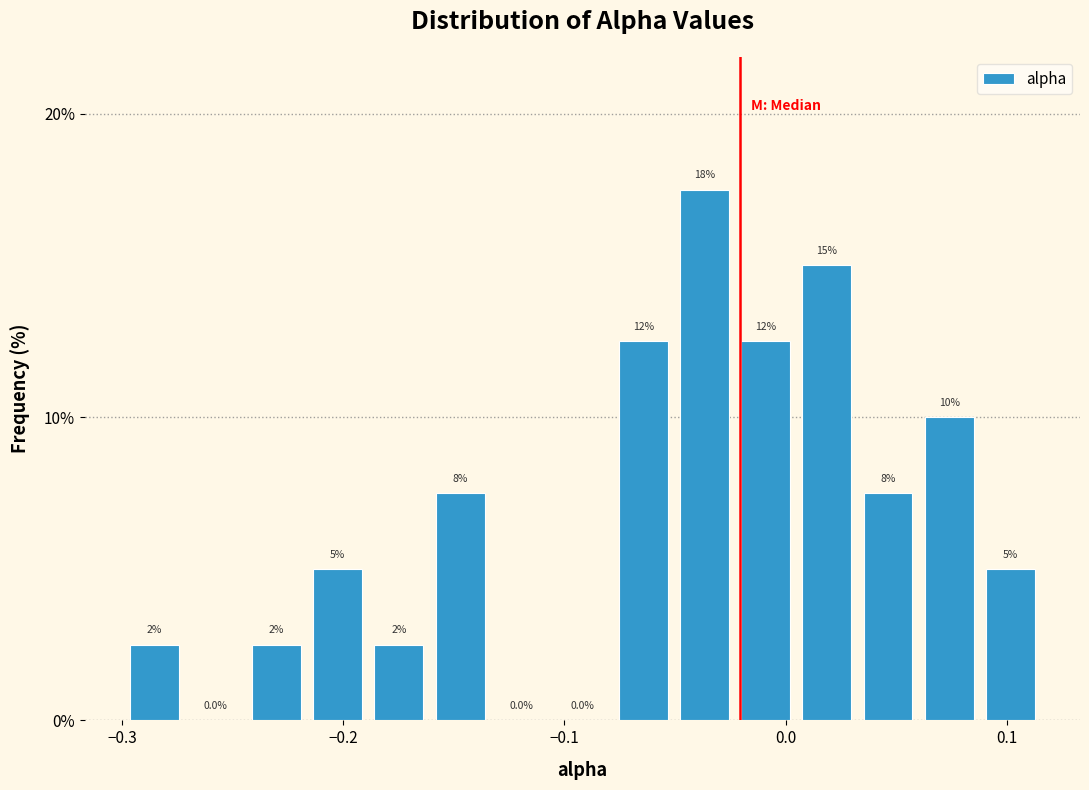

Read against the x-axis, roughly where is the centre of the tallest bar?

-0.04